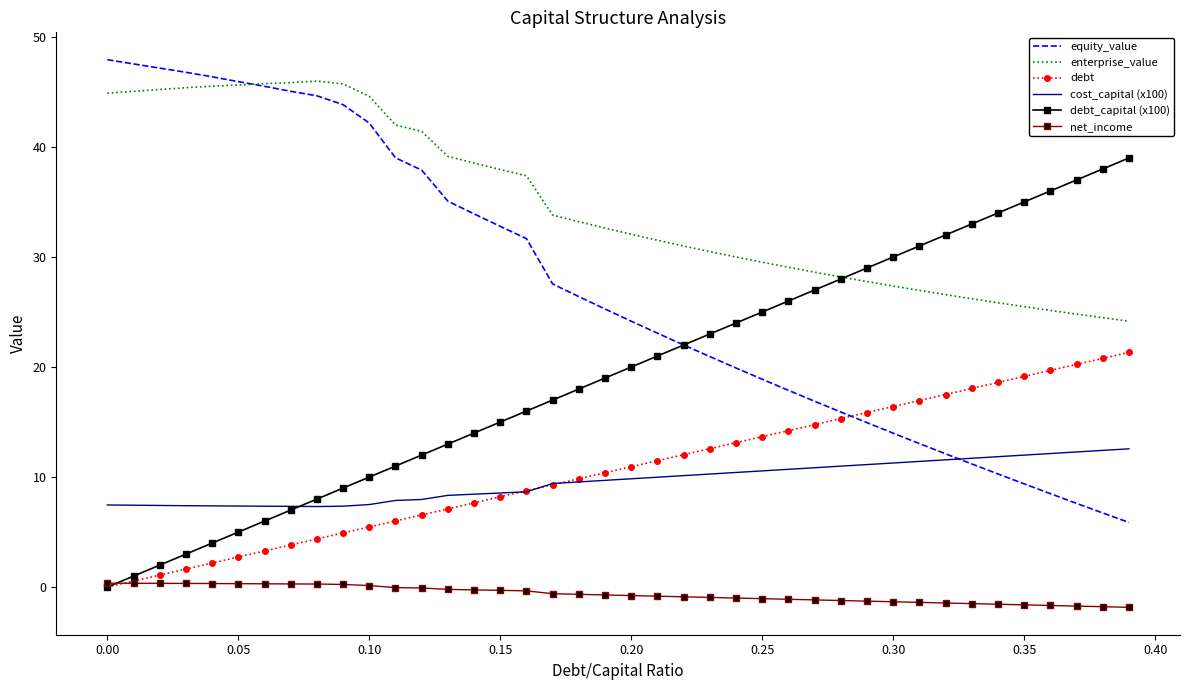

What is the difference between the second highest and second lowest values in the net_income series?

2.1